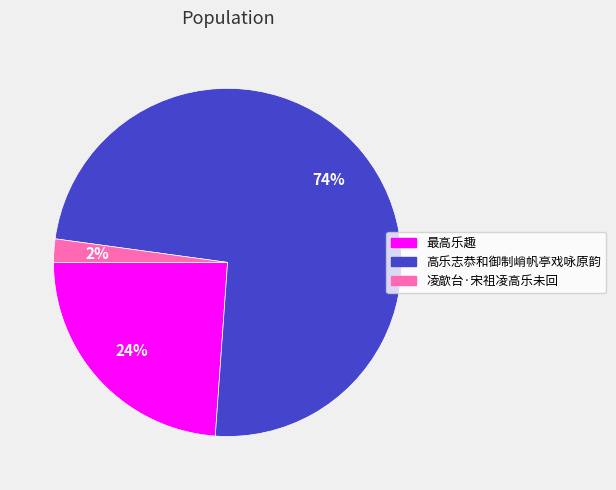

Between 凌歊台·宋祖凌高乐未回 and 最高乐趣, which is larger?

最高乐趣